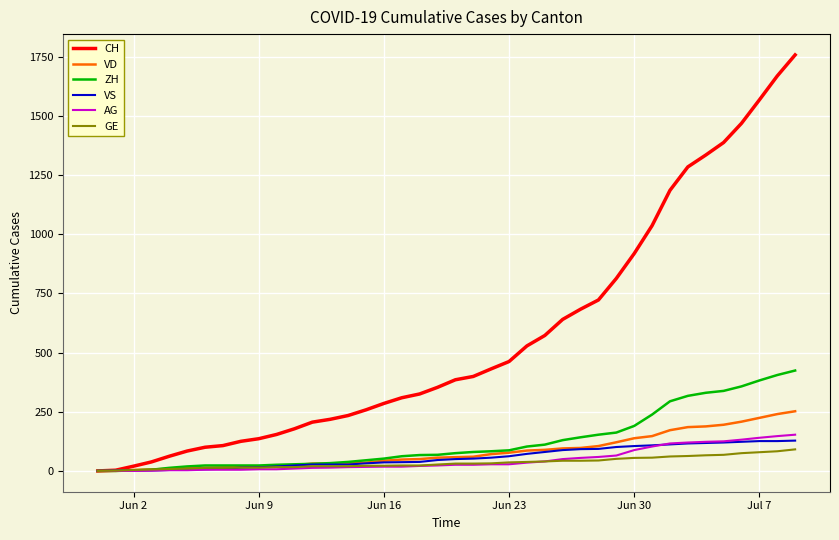

Which series has the largest total across all categories?

CH